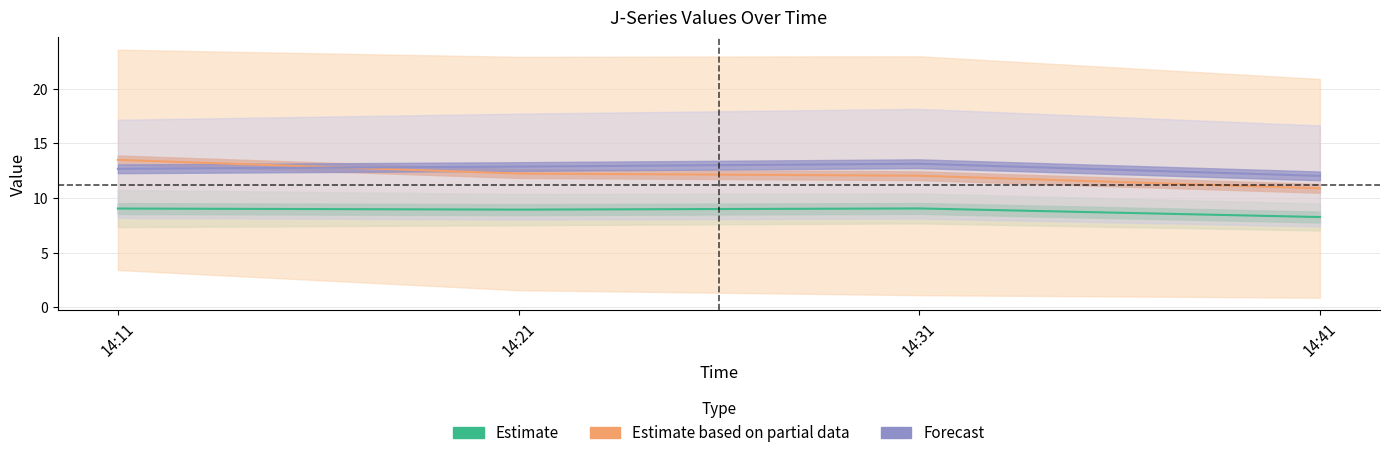

Reading left to right, extract all data points from this chart.

J1: 2020-09-02 14:11:00=10.7	2020-09-02 14:21:00=10.4	2020-09-02 14:31:00=10.4	2020-09-02 14:41:00=9.5
J2: 2020-09-02 14:11:00=7.3	2020-09-02 14:21:00=7.5	2020-09-02 14:31:00=7.7	2020-09-02 14:41:00=7.0
J3: 2020-09-02 14:11:00=3.4	2020-09-02 14:21:00=1.6	2020-09-02 14:31:00=1.1	2020-09-02 14:41:00=0.9
J4: 2020-09-02 14:11:00=23.6	2020-09-02 14:21:00=22.9	2020-09-02 14:31:00=23.0	2020-09-02 14:41:00=20.9
J5: 2020-09-02 14:11:00=17.1	2020-09-02 14:21:00=17.7	2020-09-02 14:31:00=18.1	2020-09-02 14:41:00=16.6
J6: 2020-09-02 14:11:00=8.2	2020-09-02 14:21:00=8.0	2020-09-02 14:31:00=8.1	2020-09-02 14:41:00=7.4